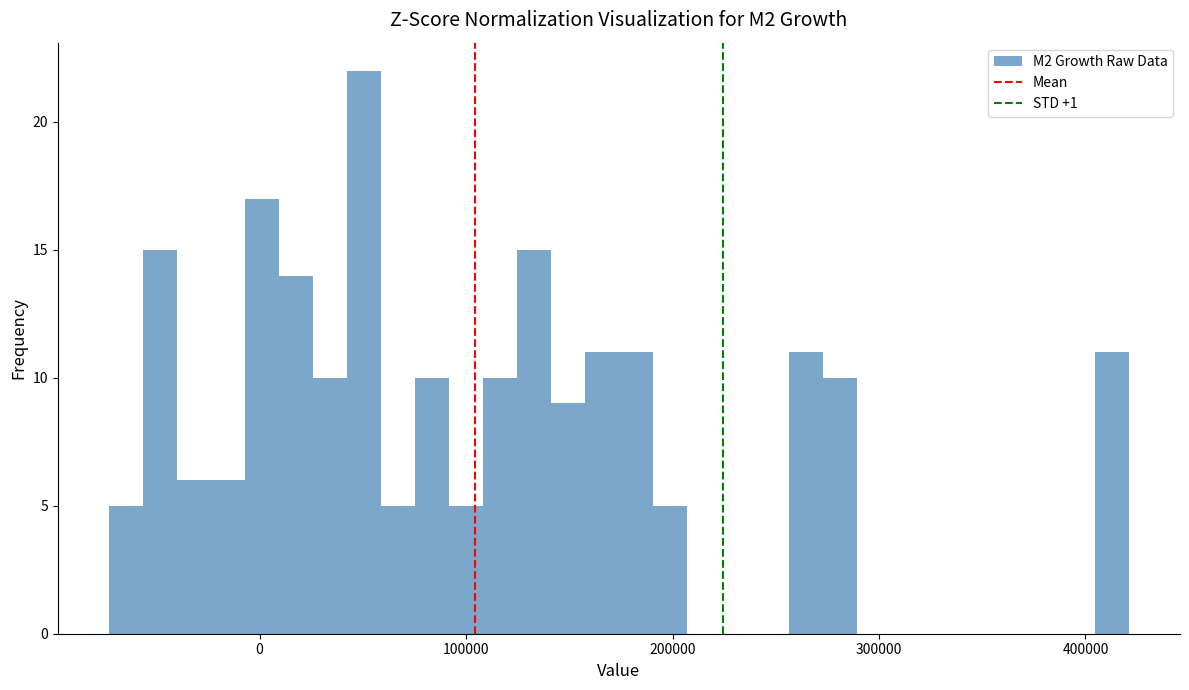

Around what value on the x-axis is the tallest bar? Give the approximate position of its centre, as read against the axis.

50000